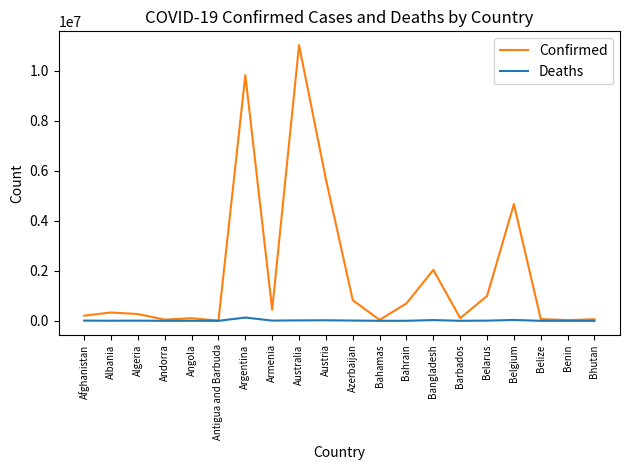

The value of Confirmed at Austria is 10183251. True or false?

False